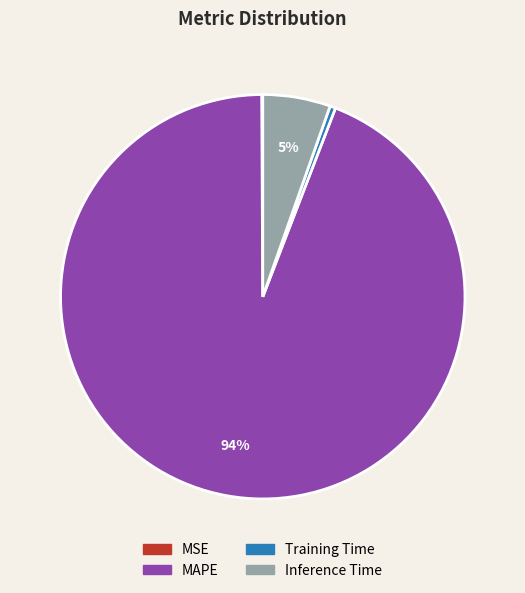

What is the largest slice in the pie chart?

MAPE